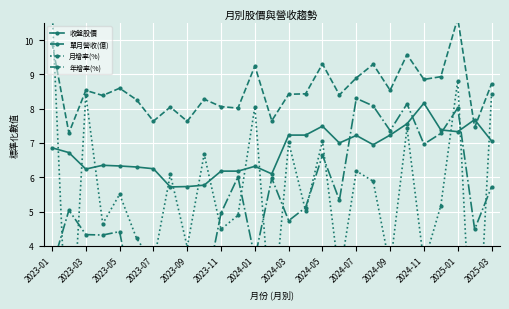

True or false: 收盤股價 has more than 1 interior local peaks.

True